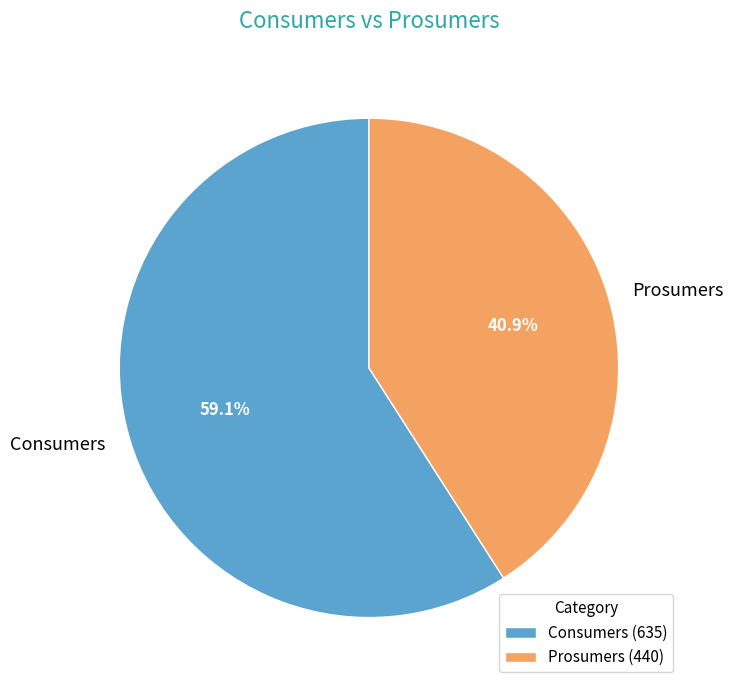

True or false: Consumers accounts for 46% of the total.

False